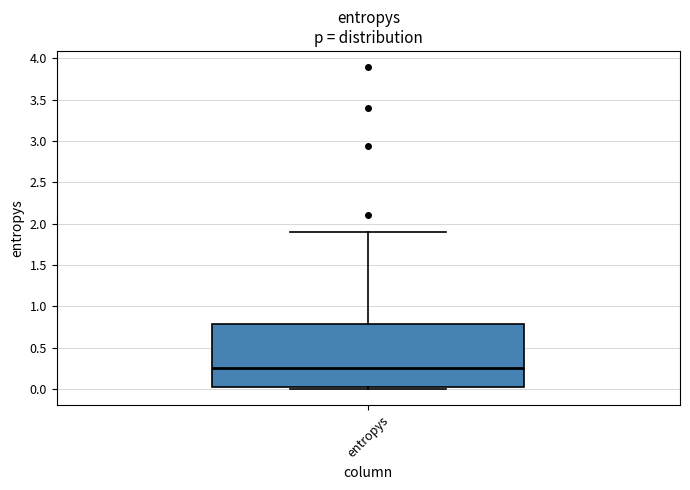

Where does the upper whisker of the box for entropys end on the y-axis? The values are not printed on the chart, so give them approximately, as read against the axis.

1.90